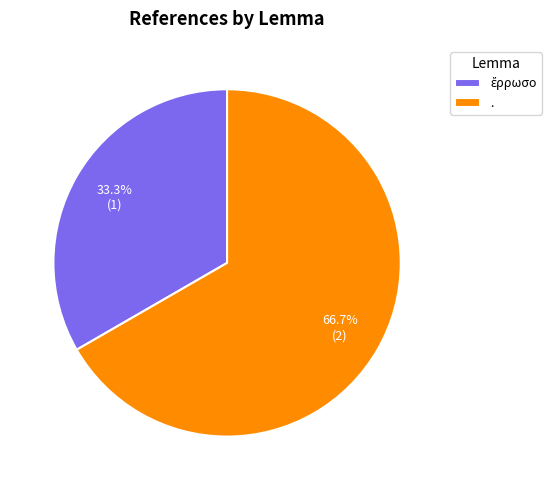

Which category accounts for the majority?

.